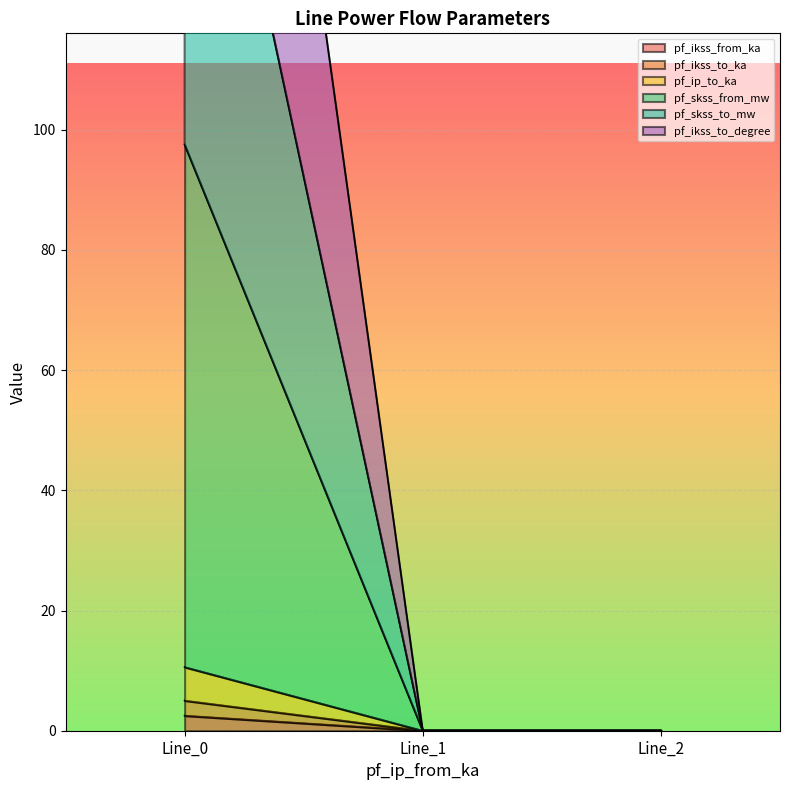

The value of pf_skss_from_mw at Line_2 is 0.0. True or false?

True